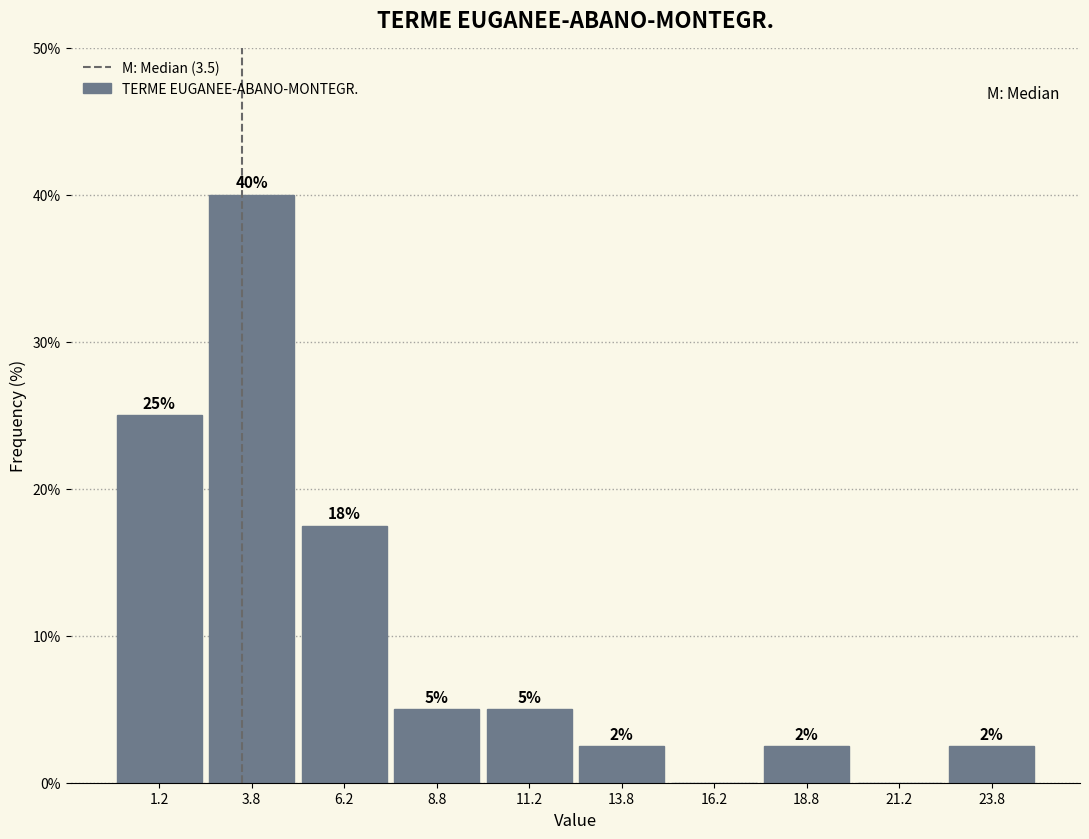

Over which range of the x-axis is the bar tallest?

2.5 to 5.0